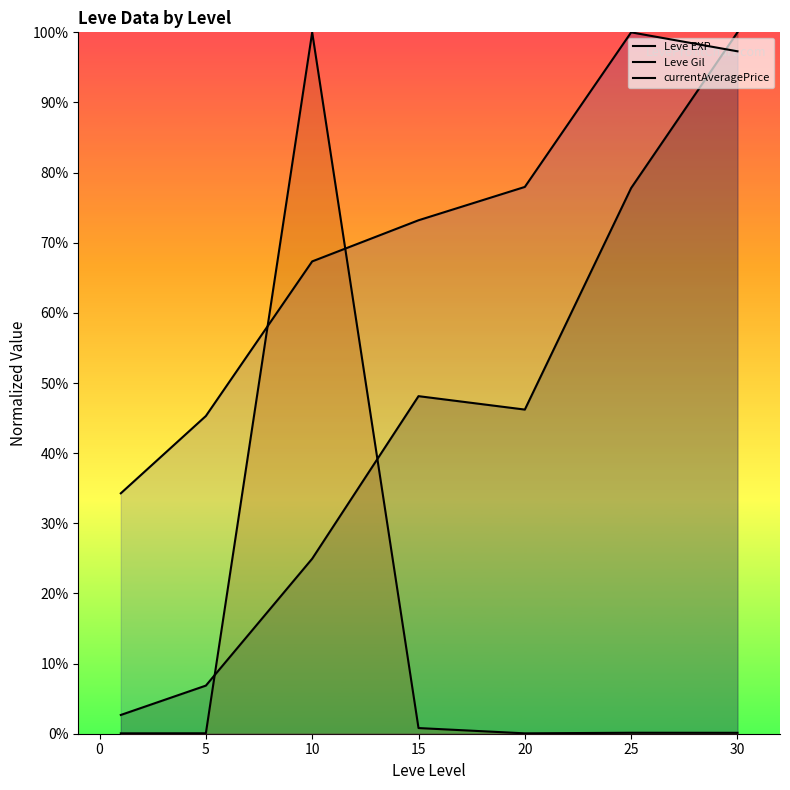

Reading left to right, list all the values displayed in this chart.

Leve EXP (line): 2.7	6.9	25.0	48.1	46.2	77.8	100.0
Leve Gil (line): 34.3	45.3	67.3	73.2	78.0	100.0	97.3
currentAveragePrice (line): 0.1	0.1	100.0	0.8	0.1	0.1	0.1